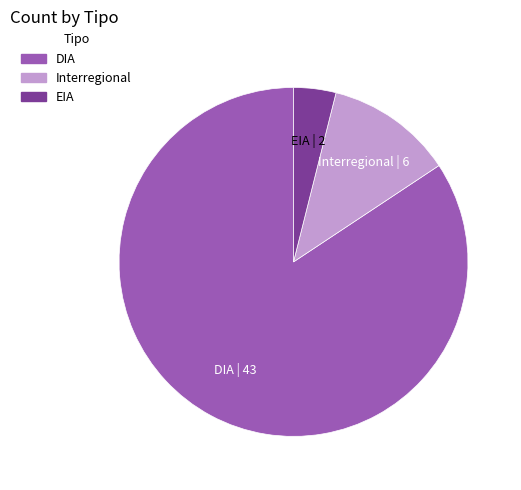

What is the smallest slice in the pie chart?

EIA